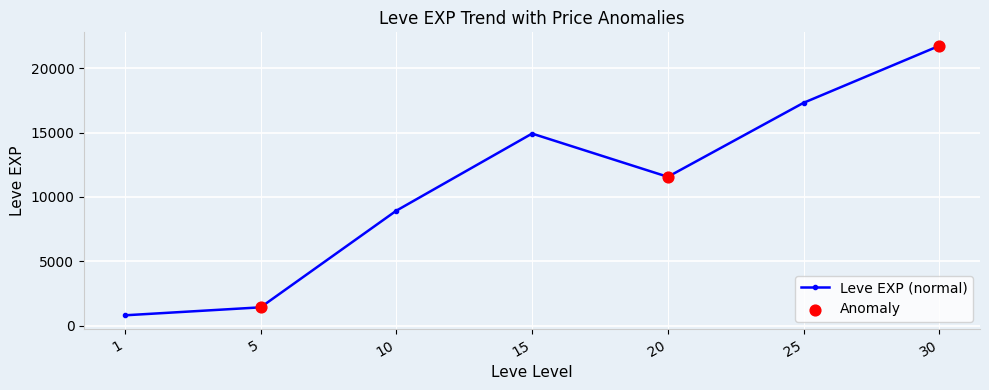

What is the difference between the maximum and second lowest values?

20320